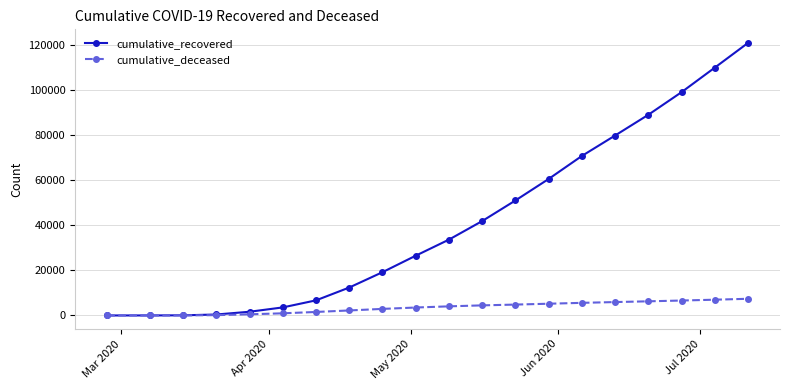

Rank the series by their maximum value, from lowest to highest.

cumulative_deceased, cumulative_recovered